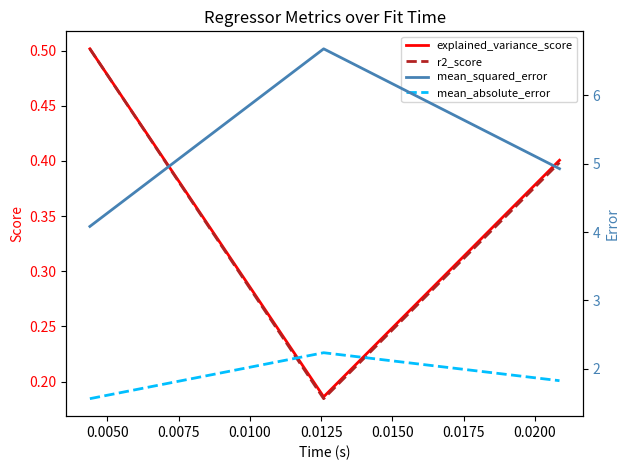

How many explained_variance_score values are between 0 and 1?

3